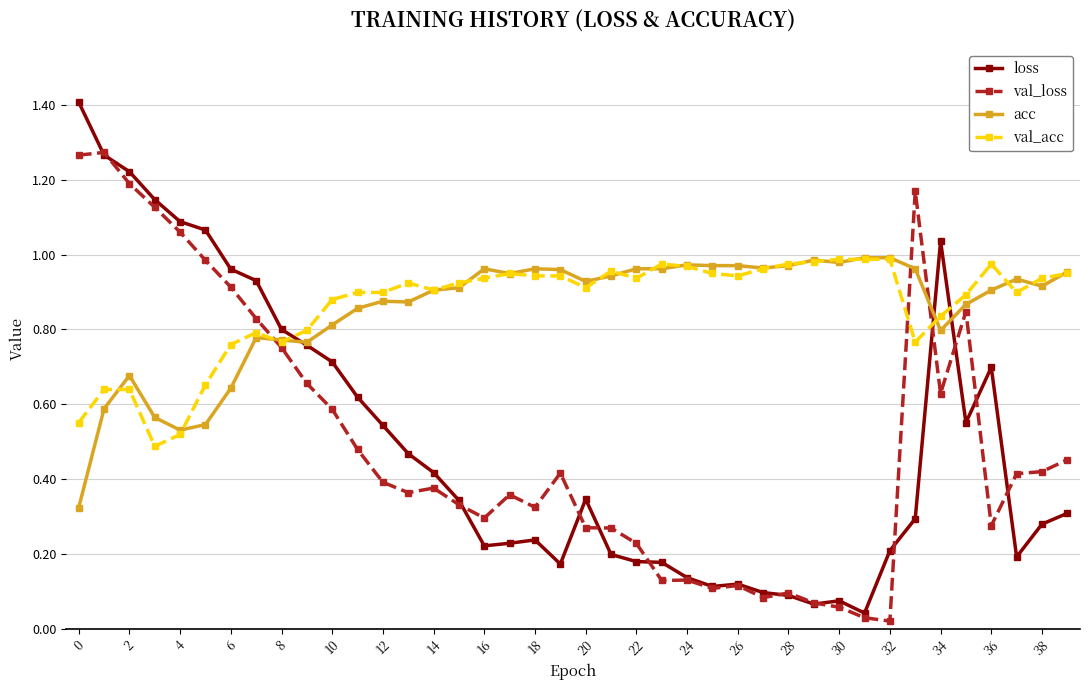

What is the greatest value displayed?

1.4